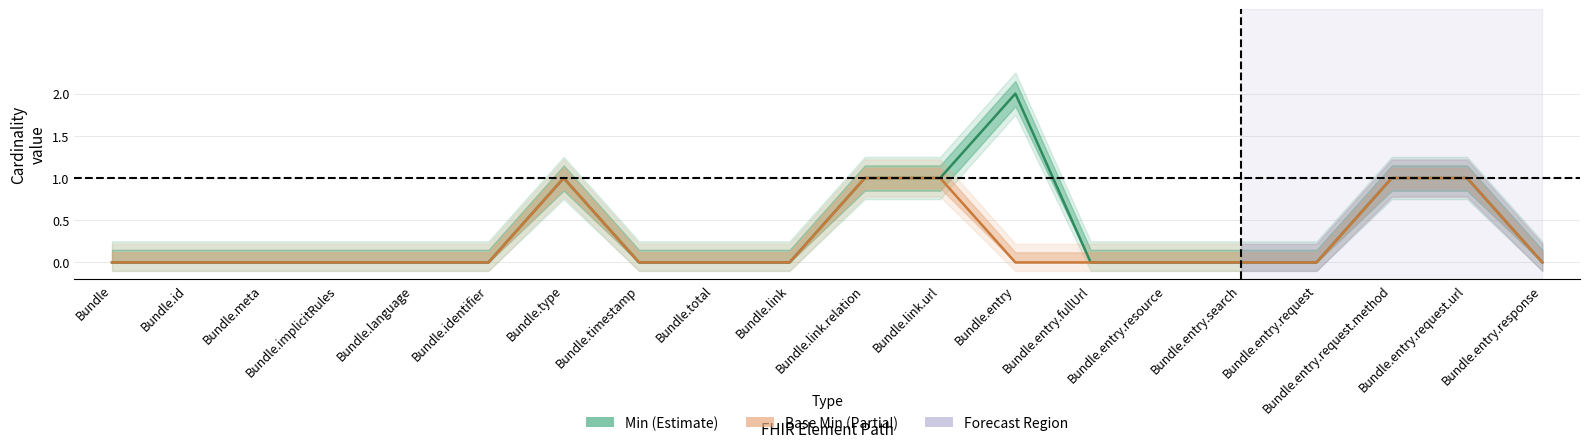

Which series has the largest total across all categories?

Min